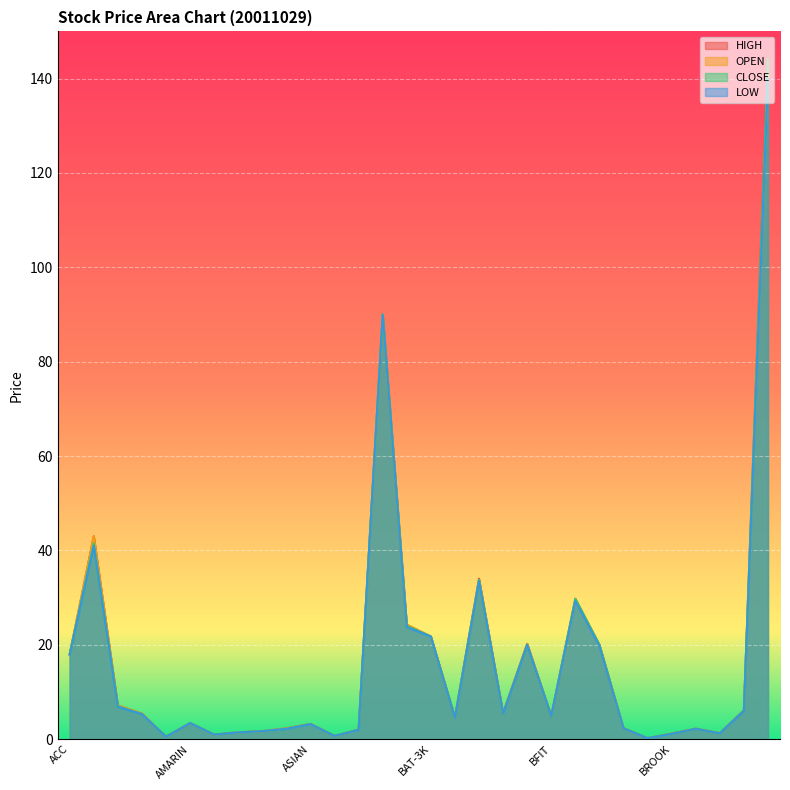

What is the difference between the maximum and minimum values in the OPEN series?

140.8